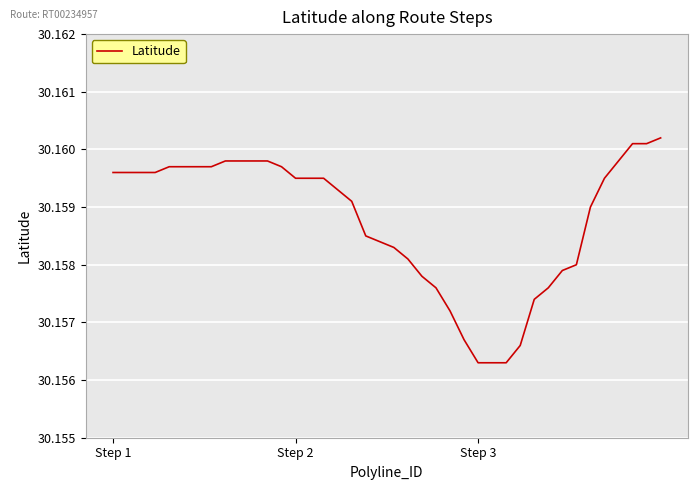

How many lines are shown in the chart?

1